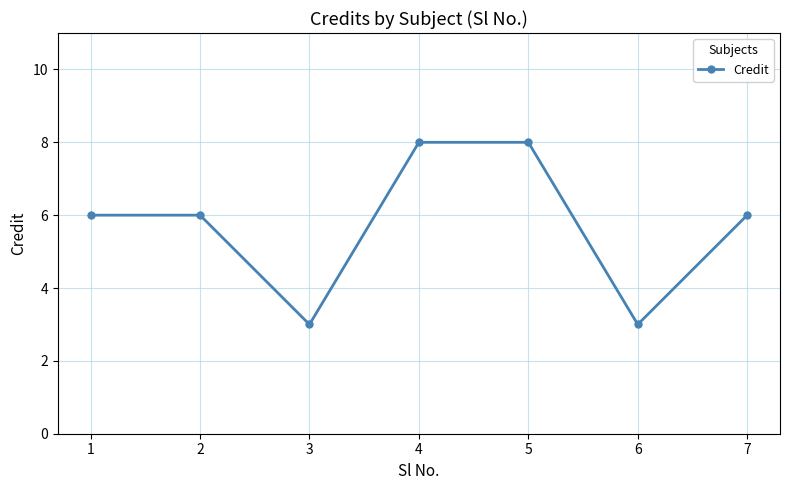

What is the greatest value displayed?

8